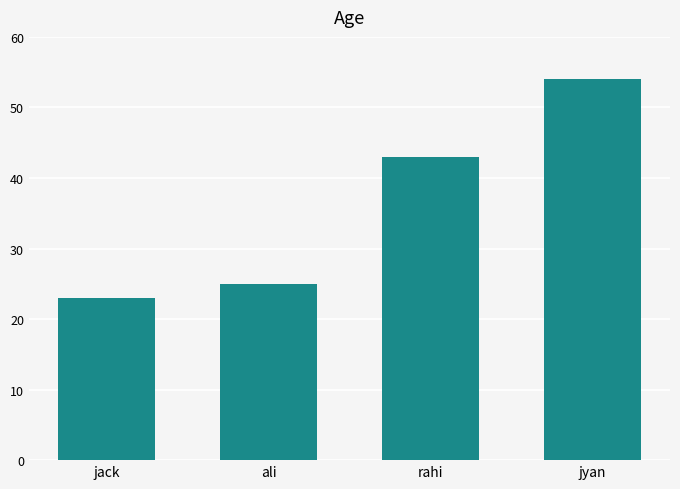

What is the smallest value displayed?

23